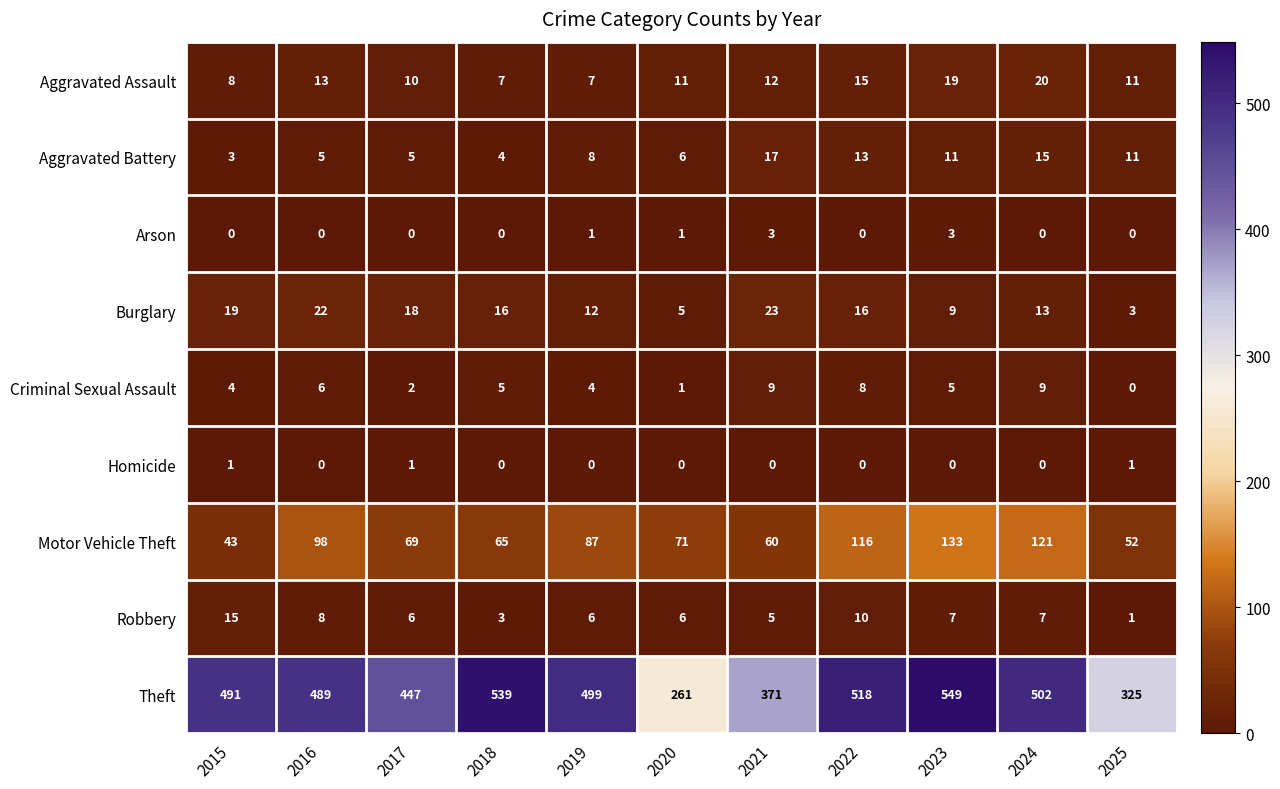

Which category has the lowest value in the Burglary series?

2025